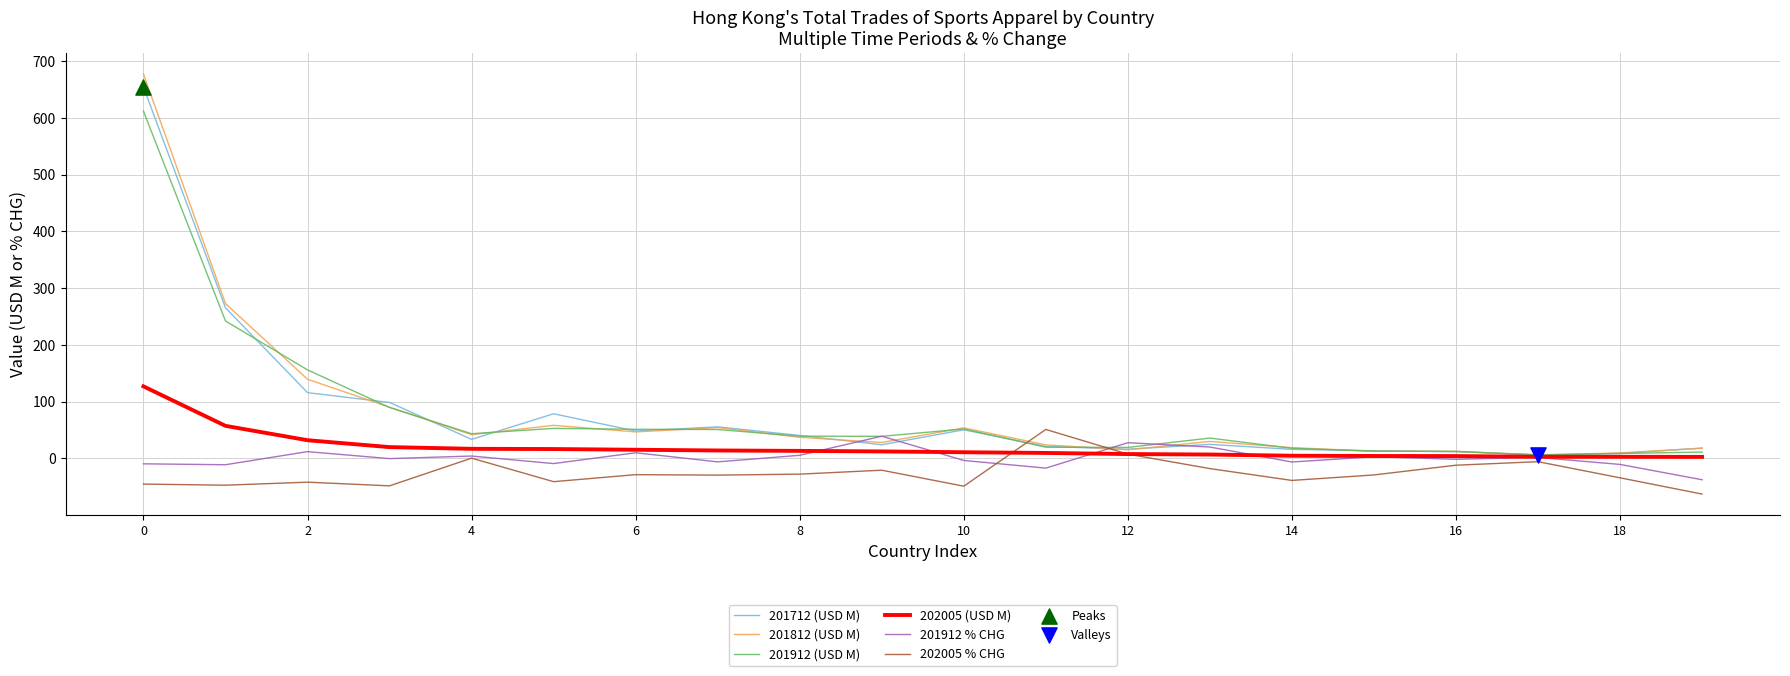

What is the maximum value shown in the chart?

677.4